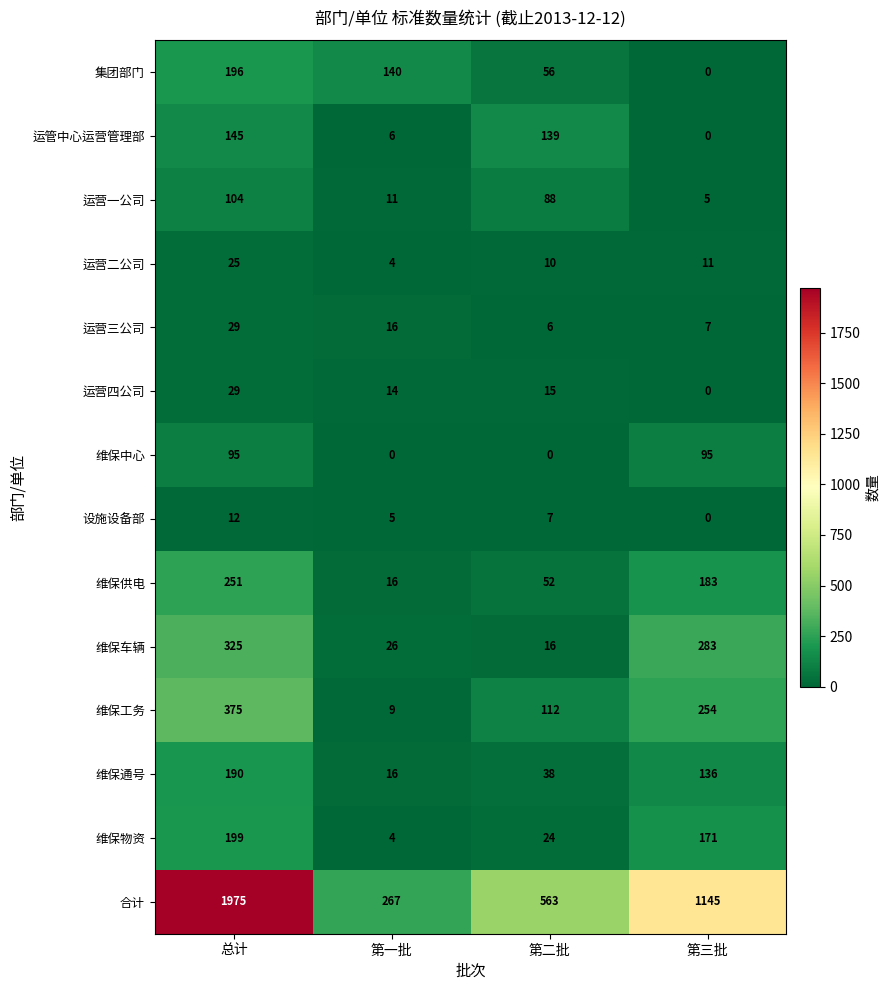

At 第二批, list the series in order from smallest to largest.

维保中心, 运营三公司, 设施设备部, 运营二公司, 运营四公司, 维保车辆, 维保物资, 维保通号, 维保供电, 集团部门, 运营一公司, 维保工务, 运管中心运营管理部, 合计